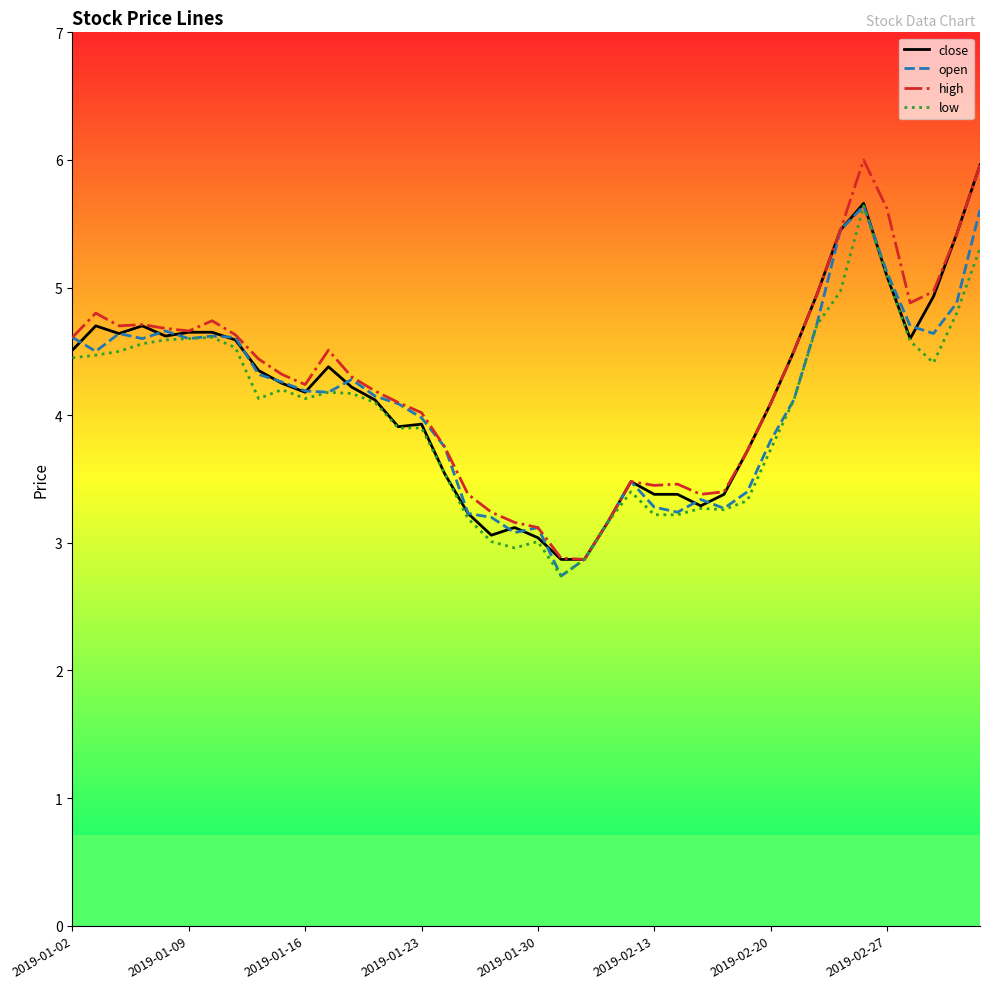

What is the smallest value displayed?

2.7